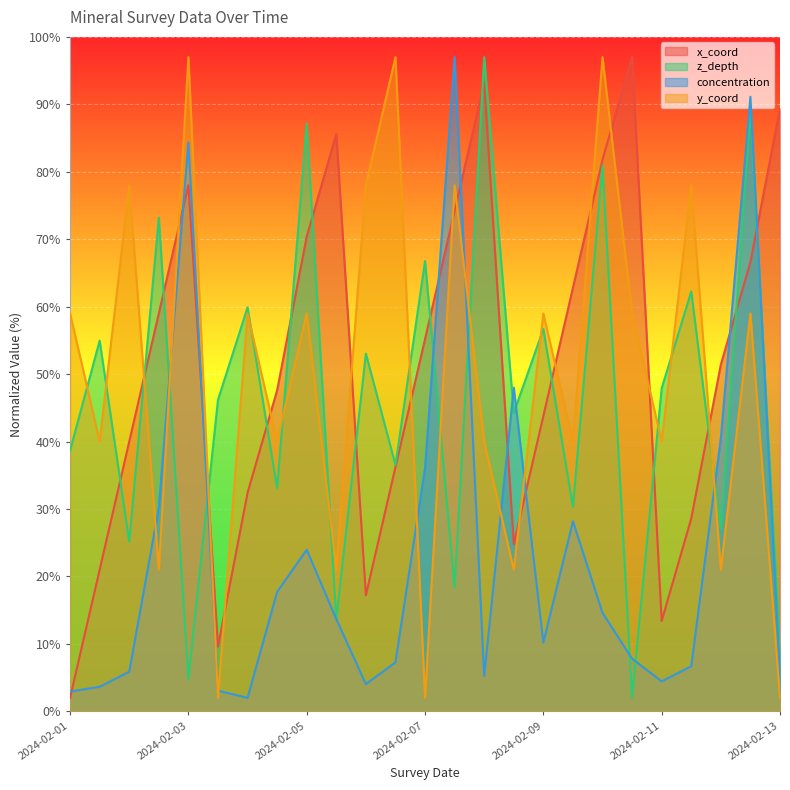

What is the difference between the concentration values at 2024-02-03 and 2024-02-04?

82.3